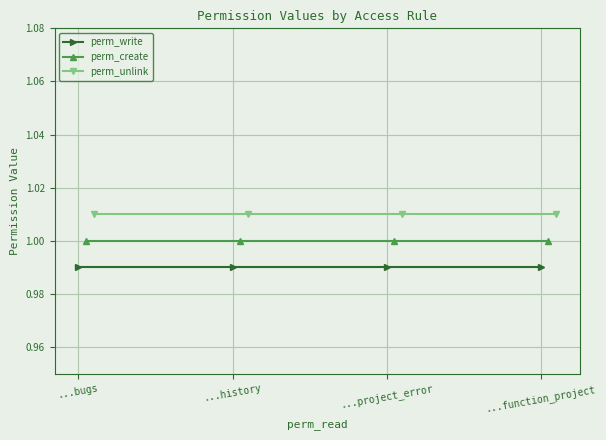

Which series has the widest spread of values?

perm_write